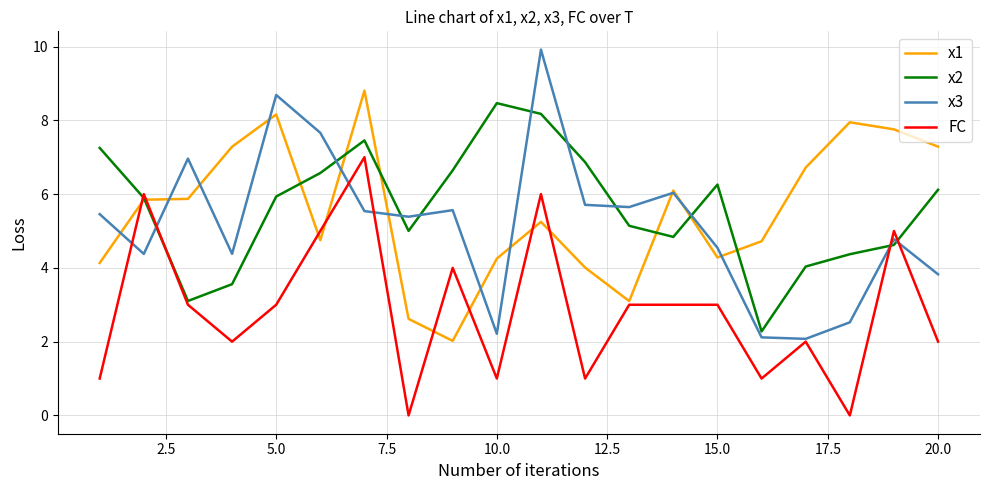

What is the maximum value shown in the chart?

9.9